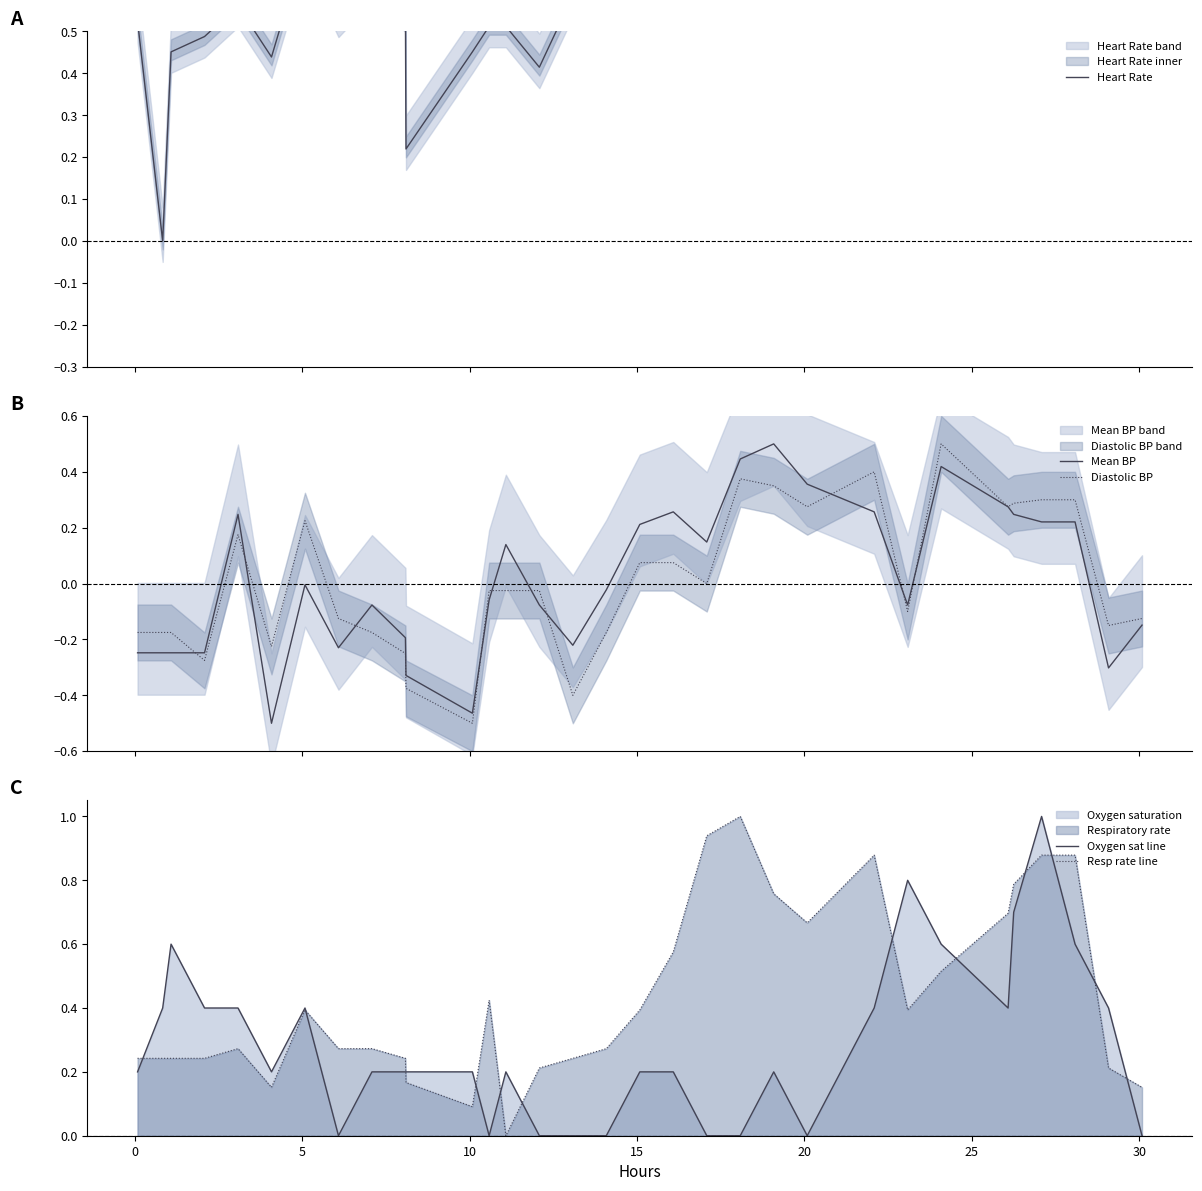

What is the difference between the maximum and minimum values in the Heart Rate series?

1.0